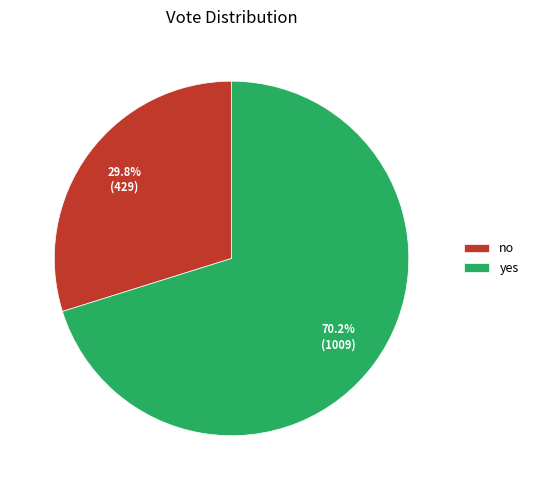

Rank the categories by value from lowest to highest.

no, yes